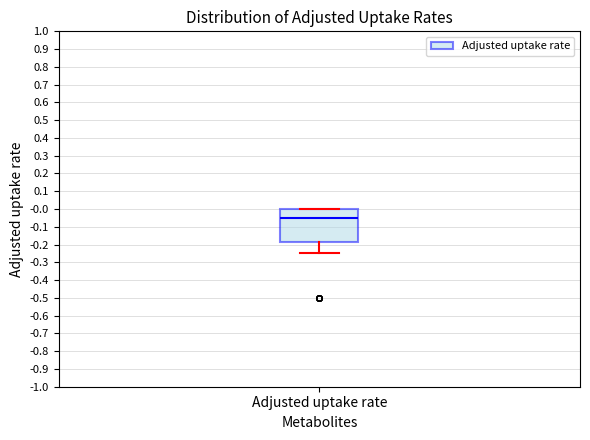

Transcribe this box plot: give where the median line is, the range the box spans, and where the two whiskers end, as read against the y-axis. The values are not printed on the chart, so give them approximately, as read against the axis.

median -0.05, box -0.19 to 0.00, whiskers -0.25 to 0.00